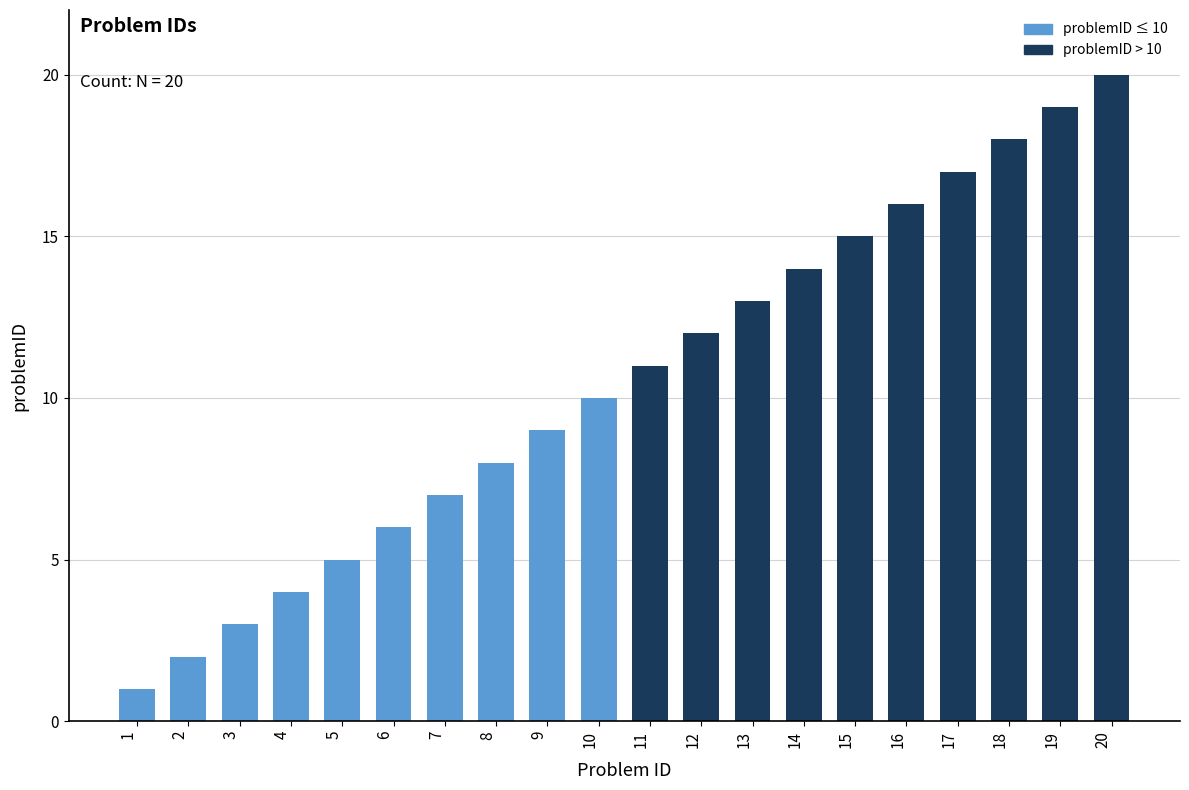

Is it true that the value at 5 is 7?

False